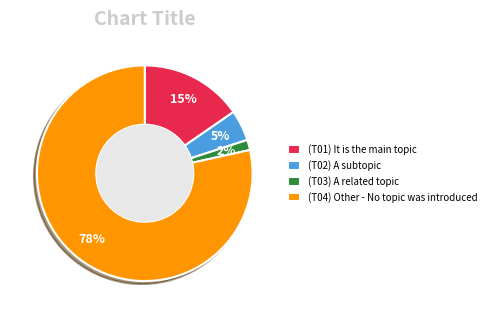

To the nearest percent, what percentage of the pie is (T04) Other - No topic was introduced?

78%